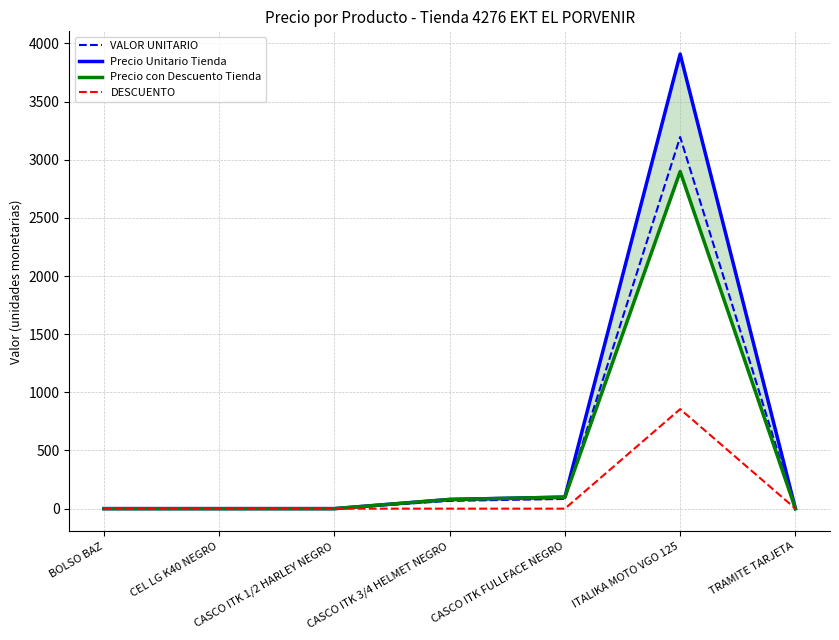

How many data points does each series have?

7